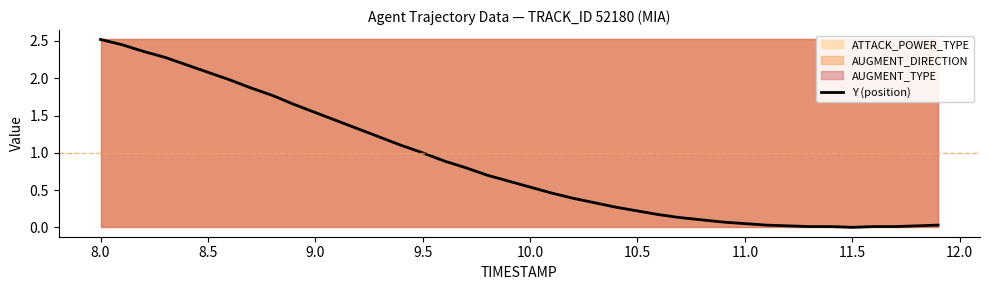

What is the average value?

0.9